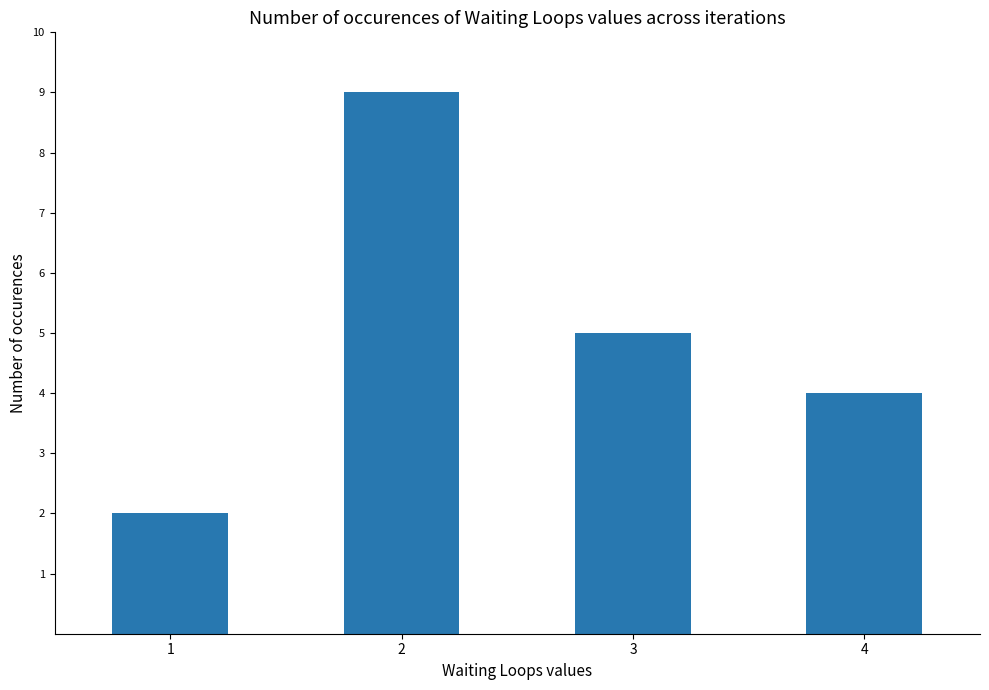

What is the value of the 2nd bar from the left?

9